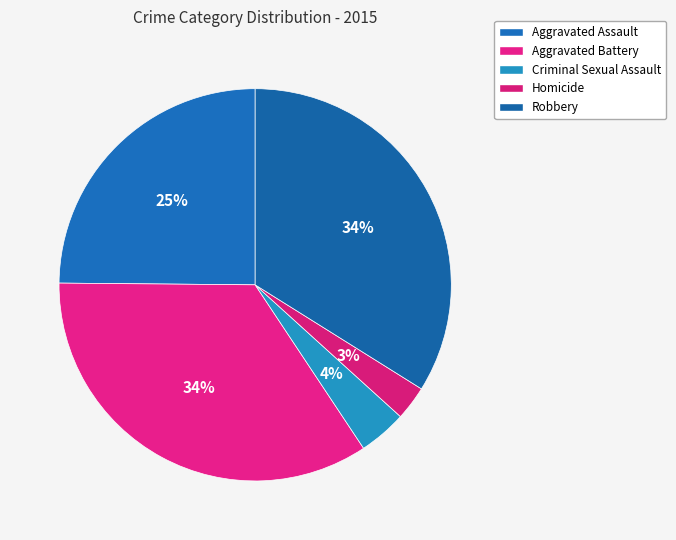

Count the number of slices in the pie.

5